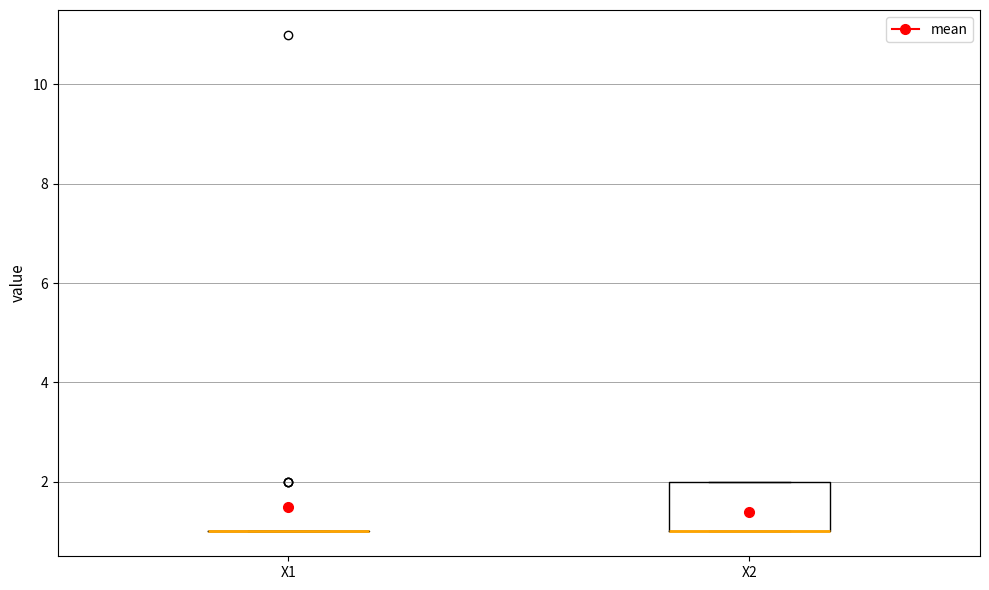

Where is the lower edge of the box for X2 on the y-axis? The values are not printed on the chart, so give them approximately, as read against the axis.

1